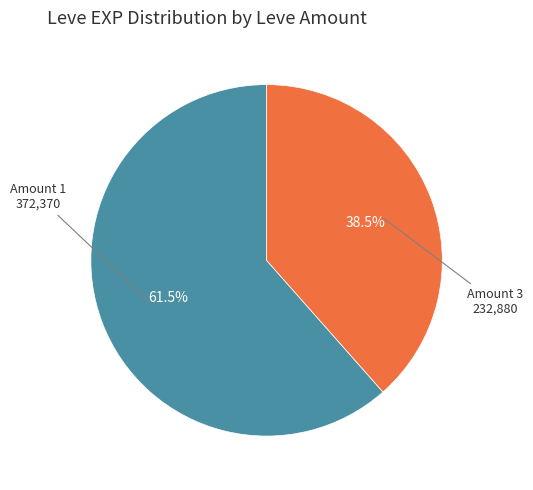

Is there a majority slice in this chart?

Yes